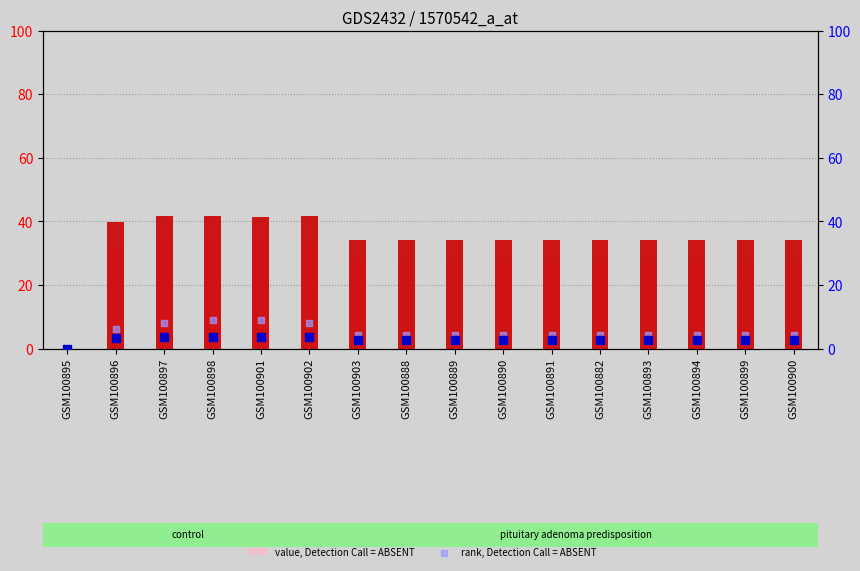

Is the value of value, Detection Call = ABSENT at GSM100882 greater than the value of percentile rank within the sample at GSM100889?

Yes